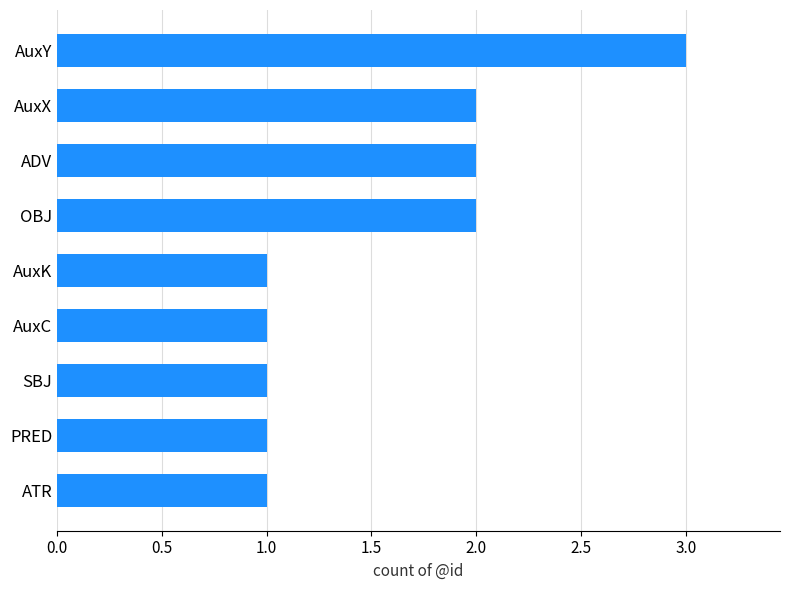

The value at AuxX is 2. True or false?

True